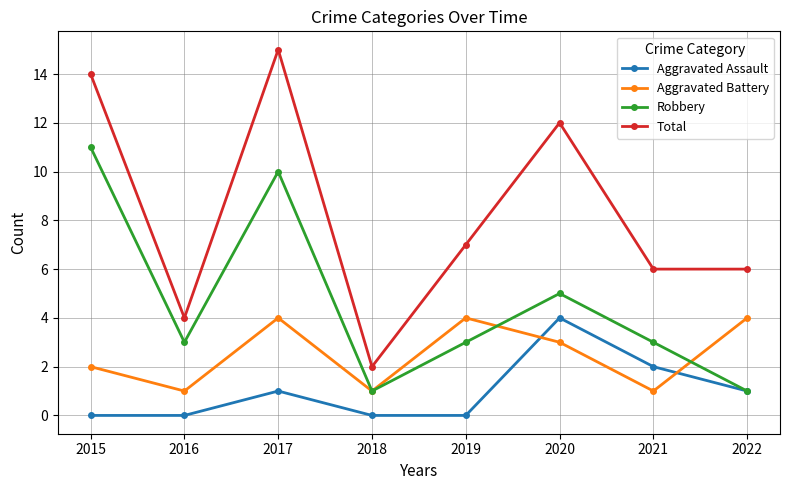

What is the sum of all Total values?

66